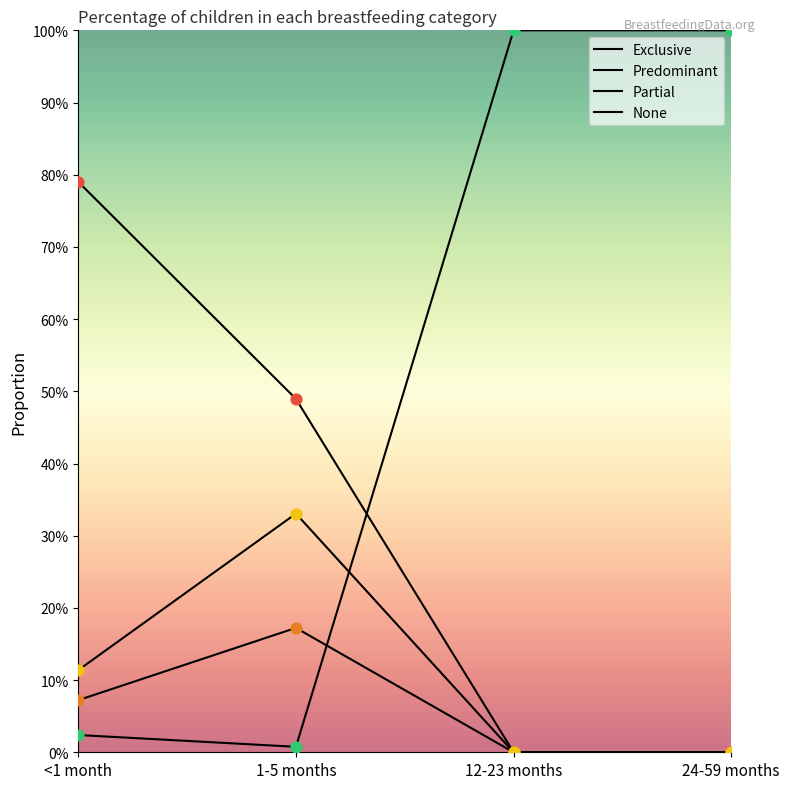

Which series has the largest total across all categories?

None